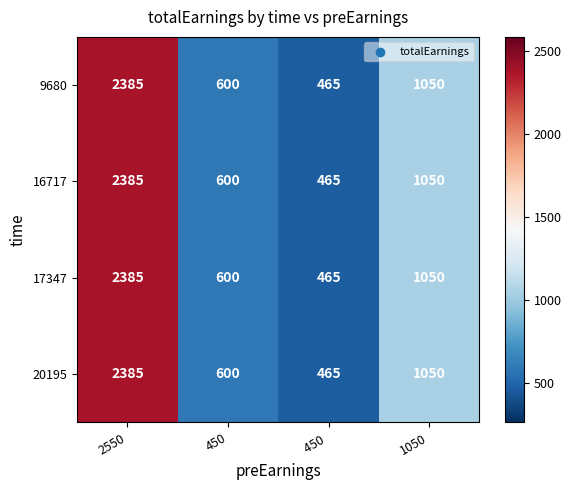

At which category is the sum across all series the highest?

2550